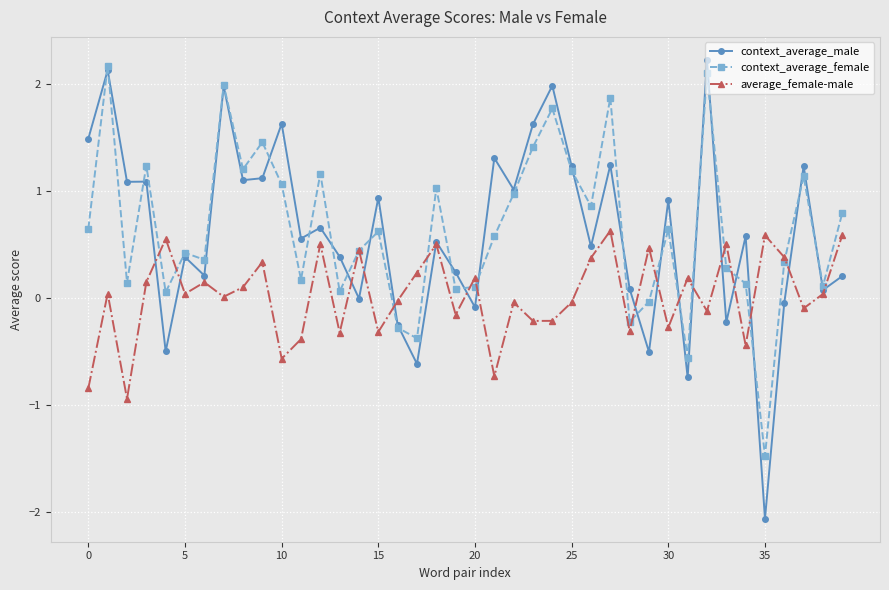

How many lines are shown in the chart?

3